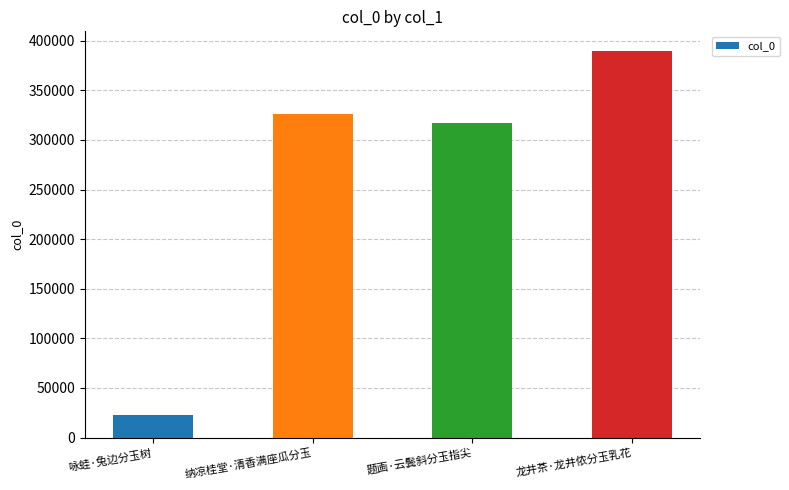

Reading right to left, transcribe all the data shown in this chart.

龙井茶·龙井侬分玉乳花=389933	题画·云鬓斜分玉指尖=317092	纳凉桂堂·清香满座瓜分玉=326478	咏蛙·兔边分玉树=22682